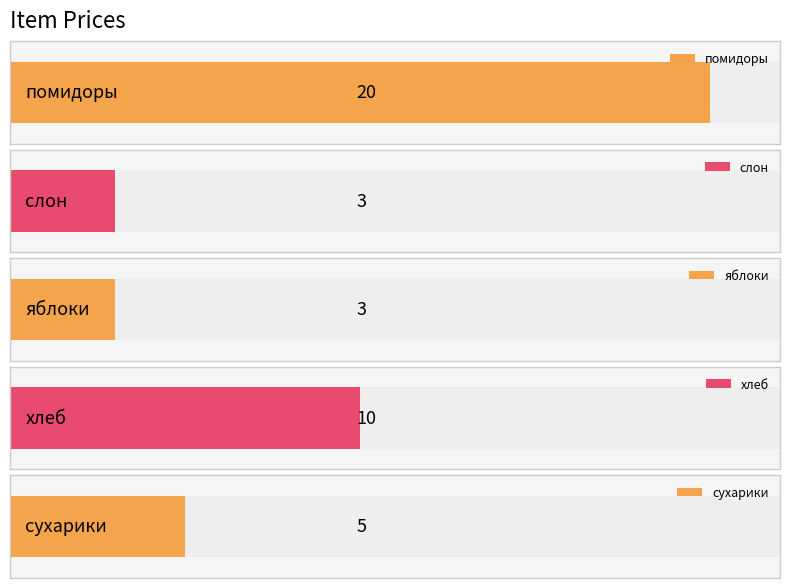

What is the sum of all values?

41